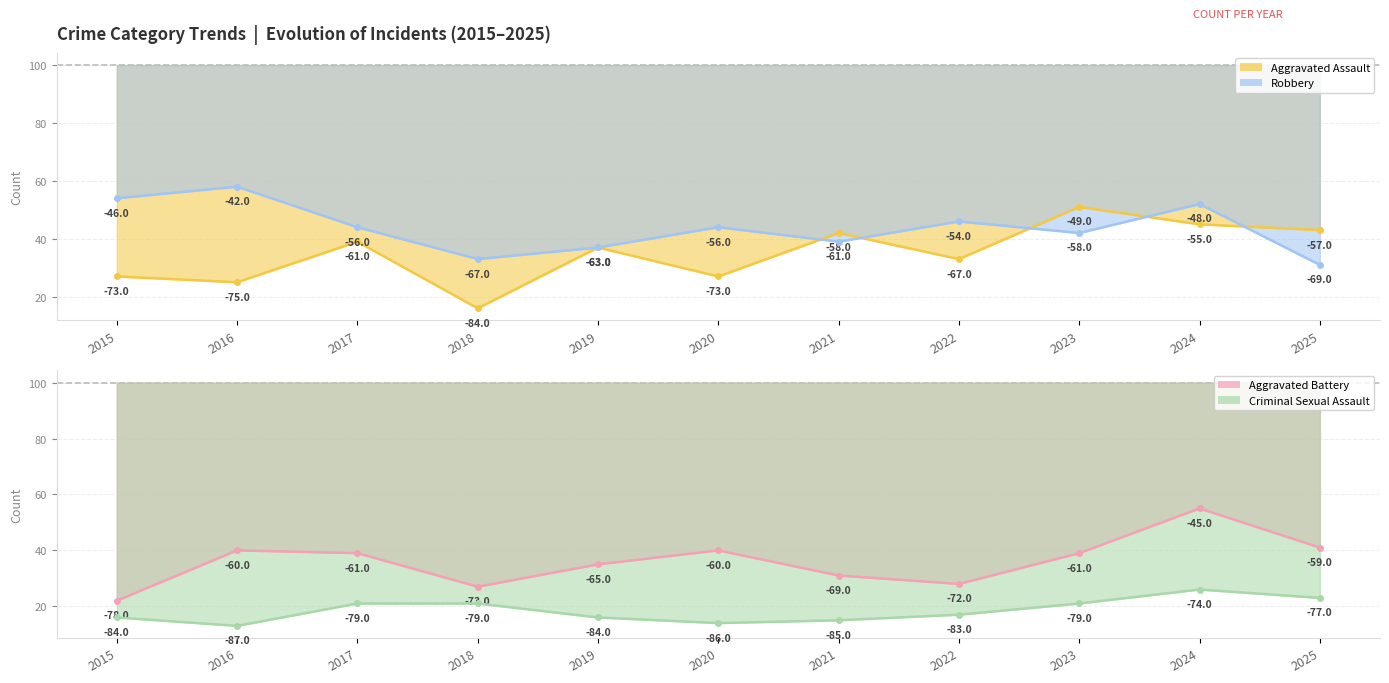

List the series in order of their peak value, lowest first.

Criminal Sexual Assault, Aggravated Assault, Aggravated Battery, Robbery